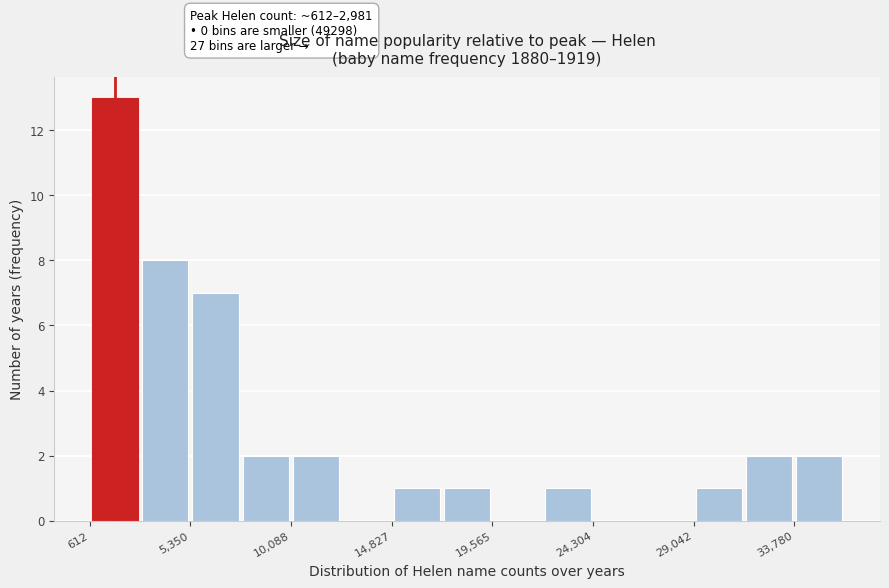

Which range on the x-axis has the tallest bar?

500 to 3000